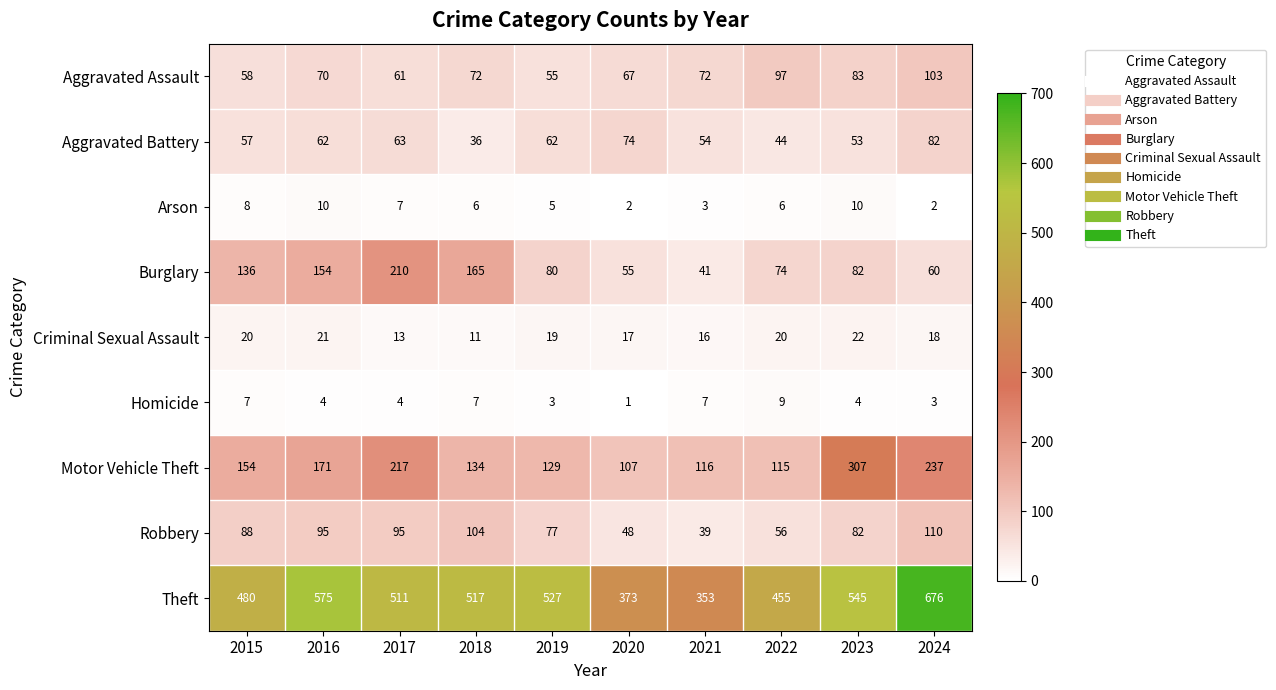

What is the greatest value displayed?

676